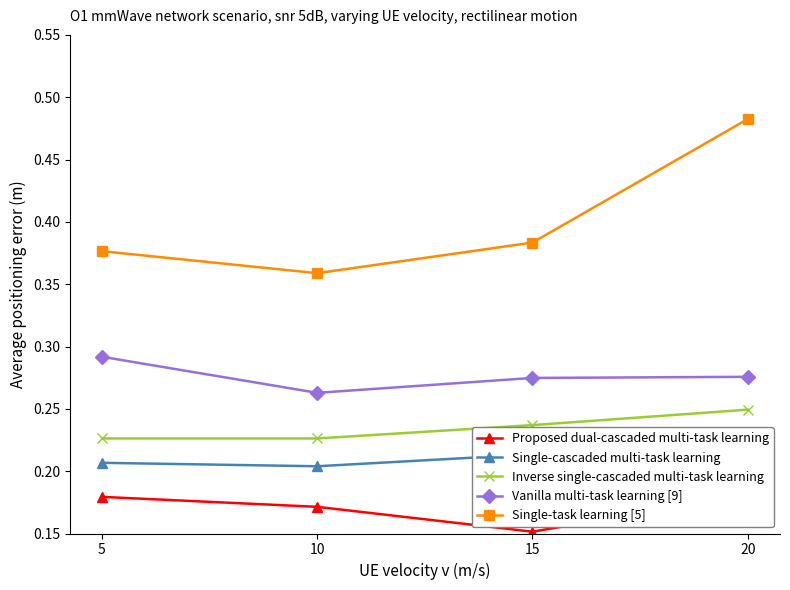

What is the highest value of the Inverse single-cascaded multi-task learning series?

0.2